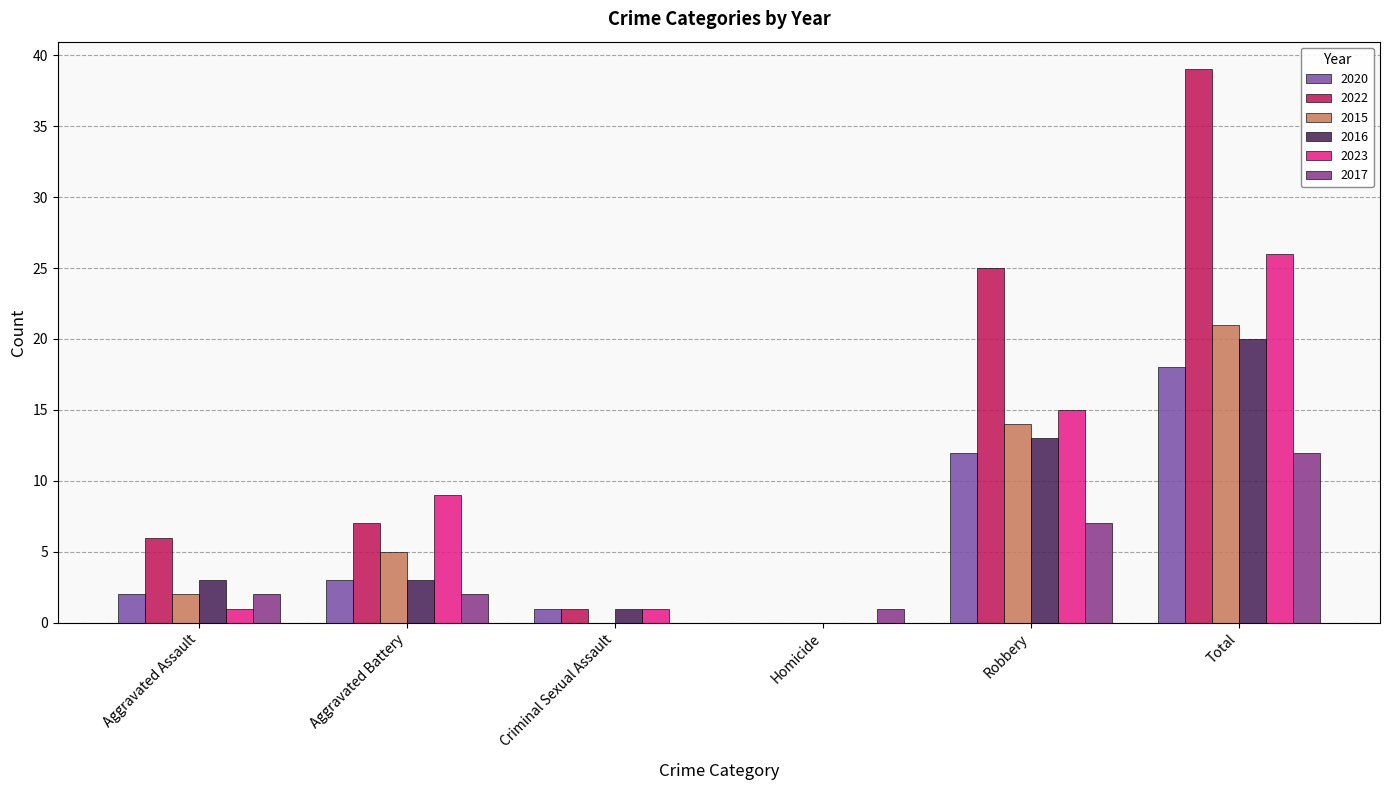

What is the sum of all 2017 values?

24